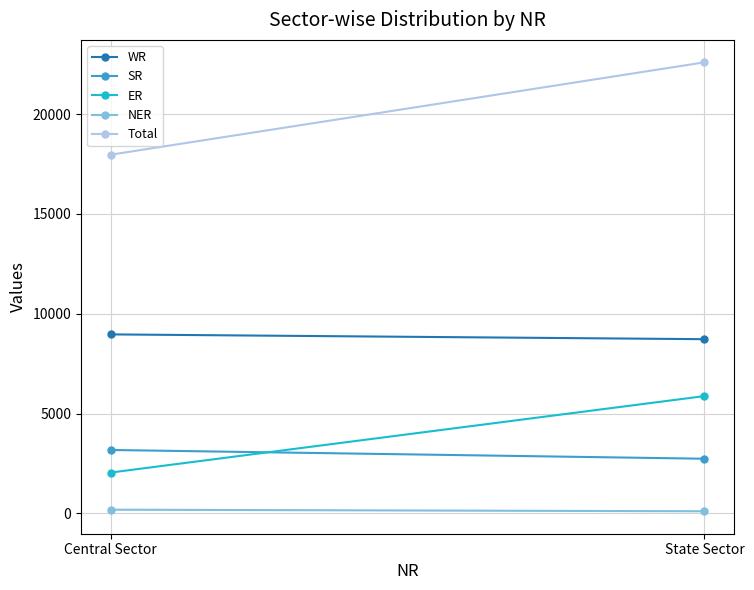

How many series are shown in this chart?

5